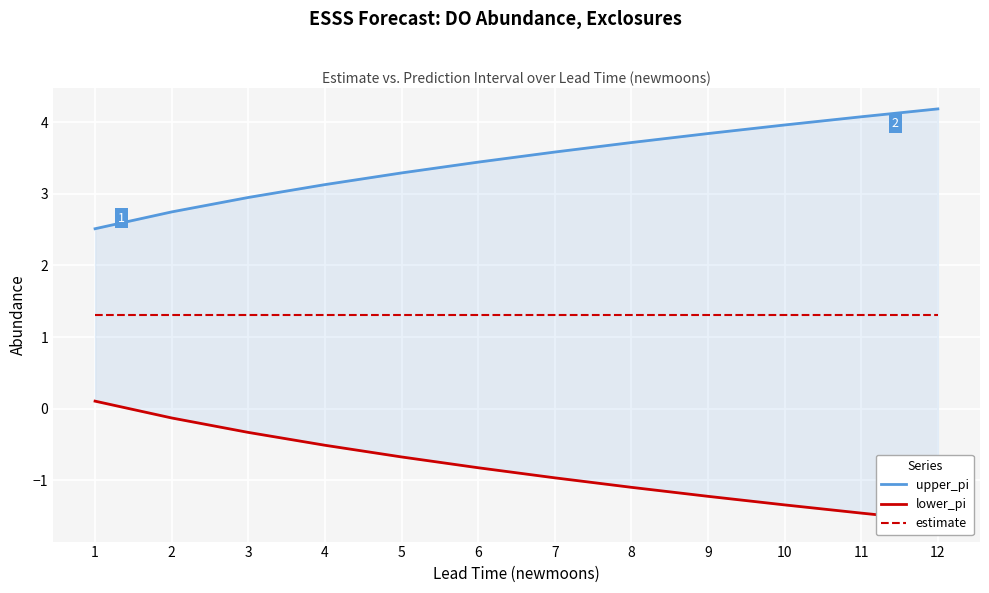

The value of upper_pi at 5 is 5.9. True or false?

False